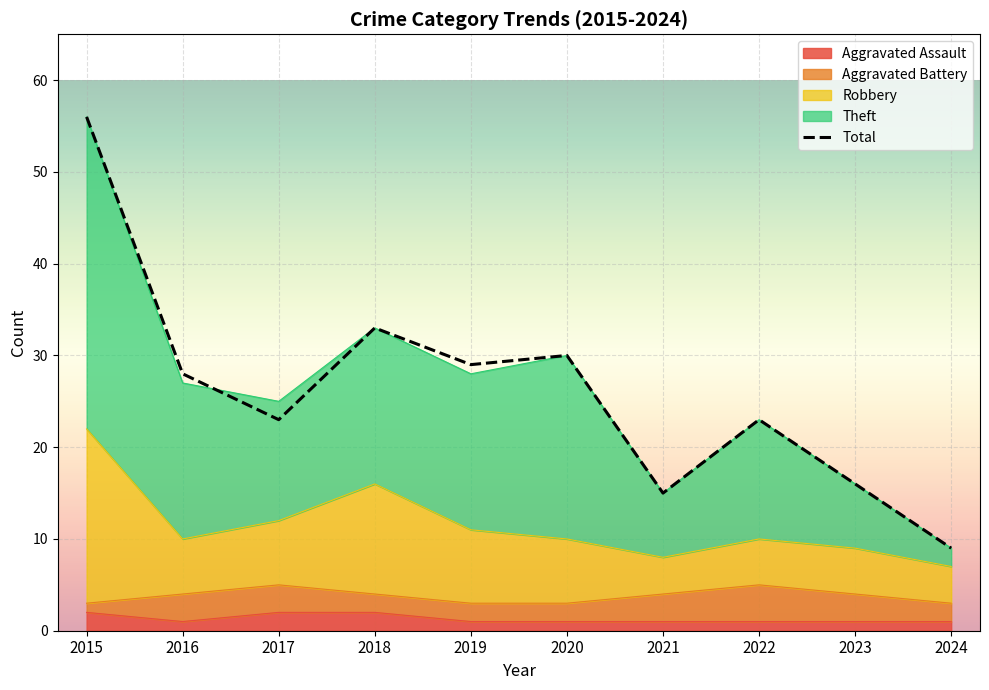

What is the sum of the values at 2016 and 2024?

37